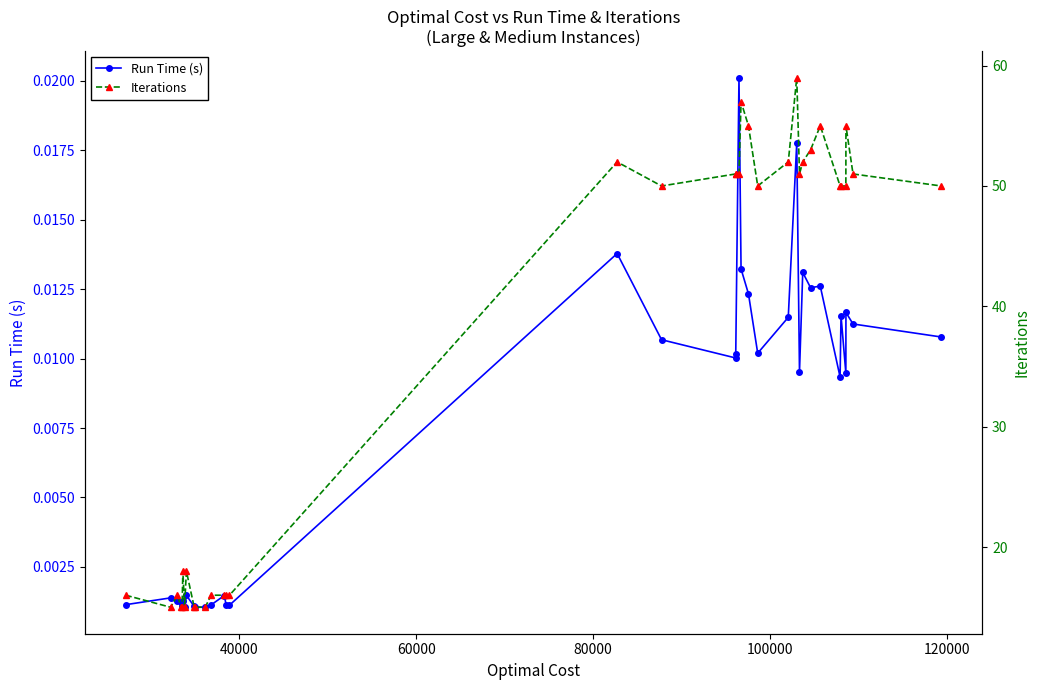

What are all the series names shown in the legend?

Run Time (s), Iterations